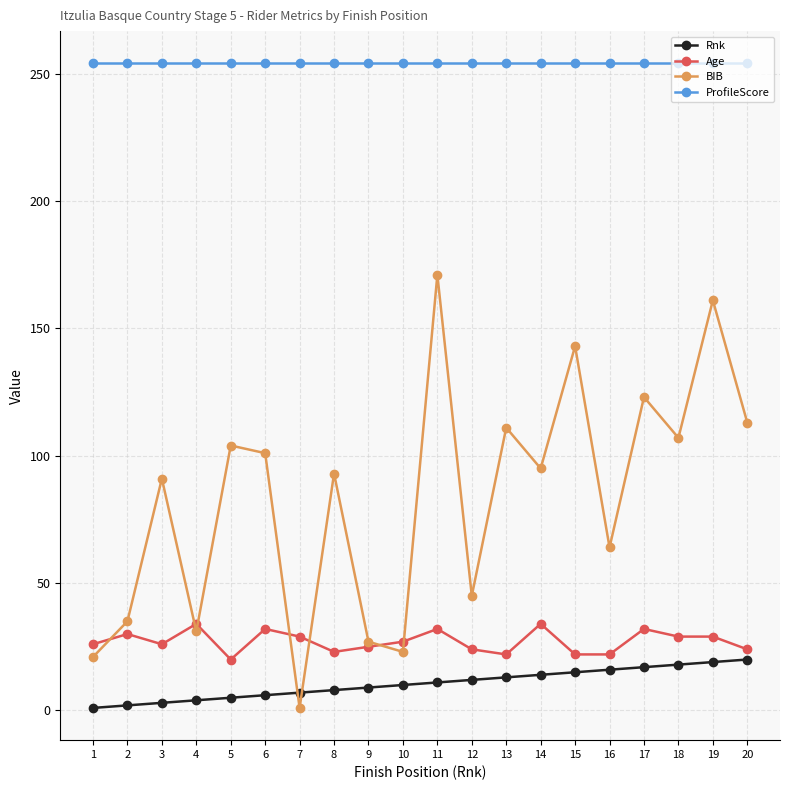

At how many categories does at least one series exceed 185?

20